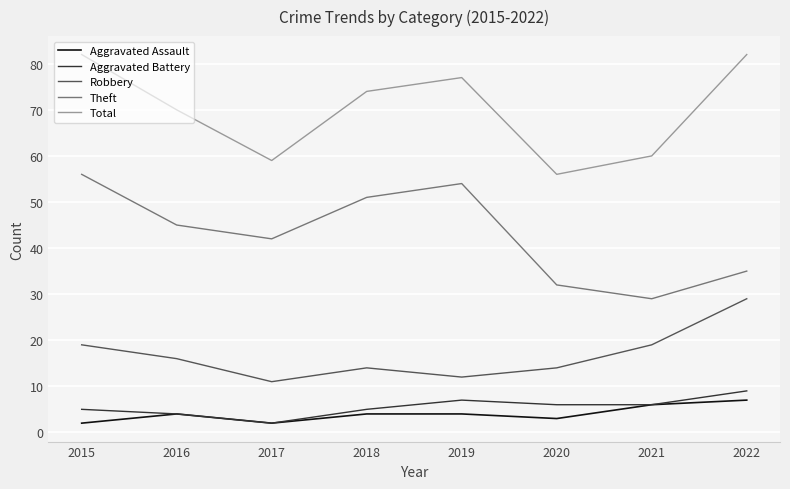

Reading left to right, list all the values displayed in this chart.

Aggravated Assault: 2	4	2	4	4	3	6	7
Aggravated Battery: 5	4	2	5	7	6	6	9
Robbery: 19	16	11	14	12	14	19	29
Theft: 56	45	42	51	54	32	29	35
Total: 82	70	59	74	77	56	60	82